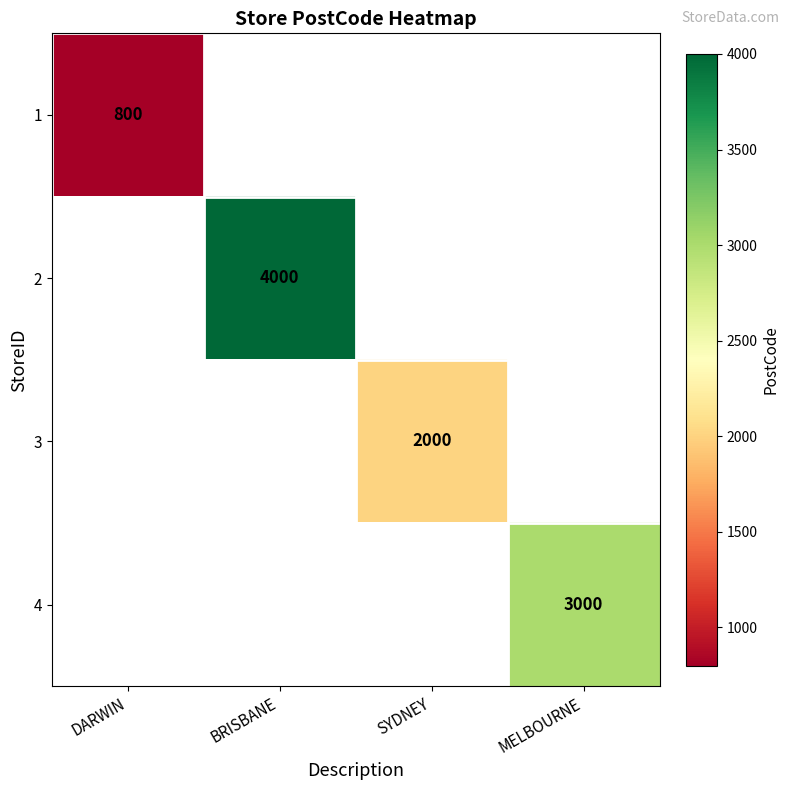

Is it true that 4 equals 4505.3 at MELBOURNE?

False